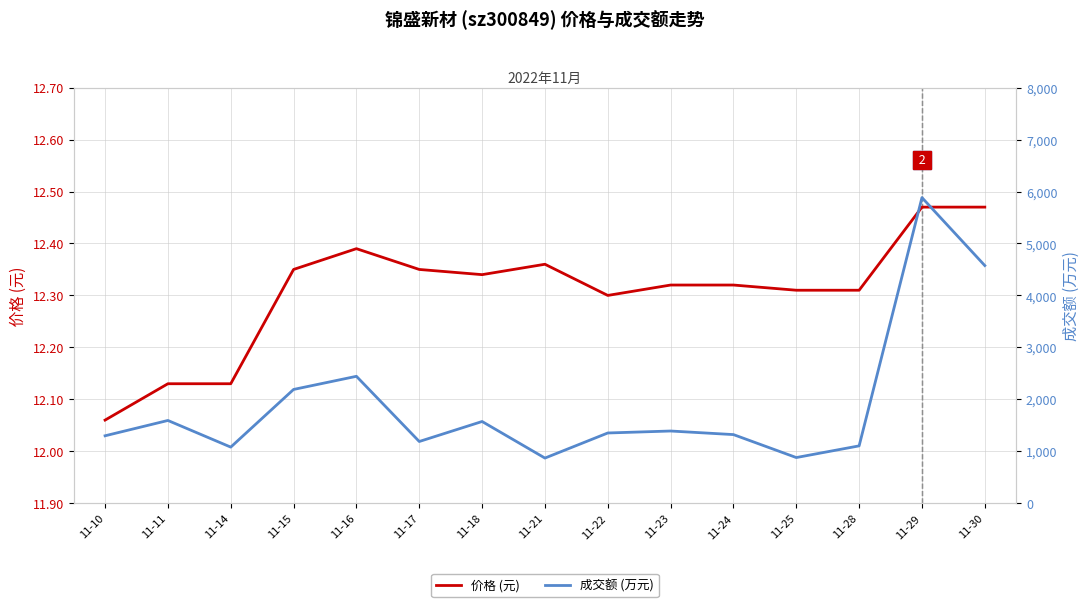

Read the 价格 (元) value at 11-29.

12.5